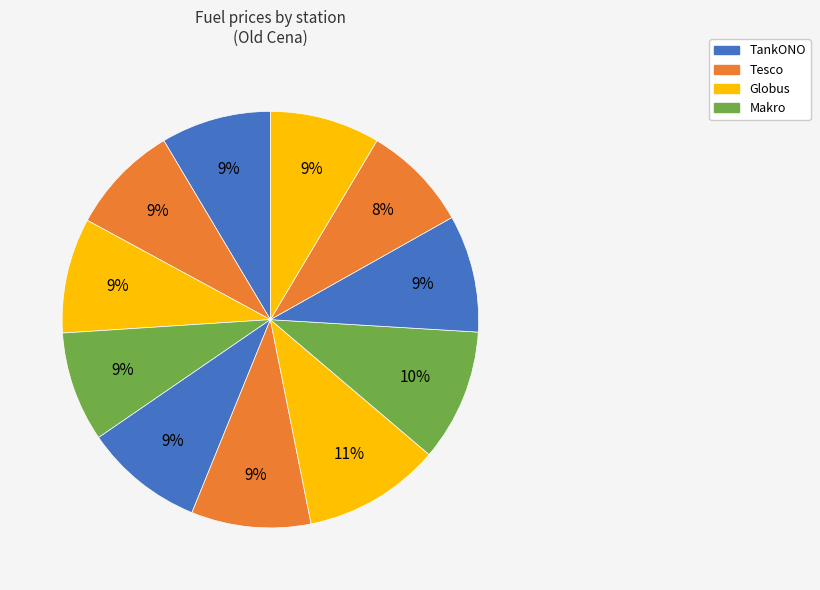

Count the number of slices in the pie.

11